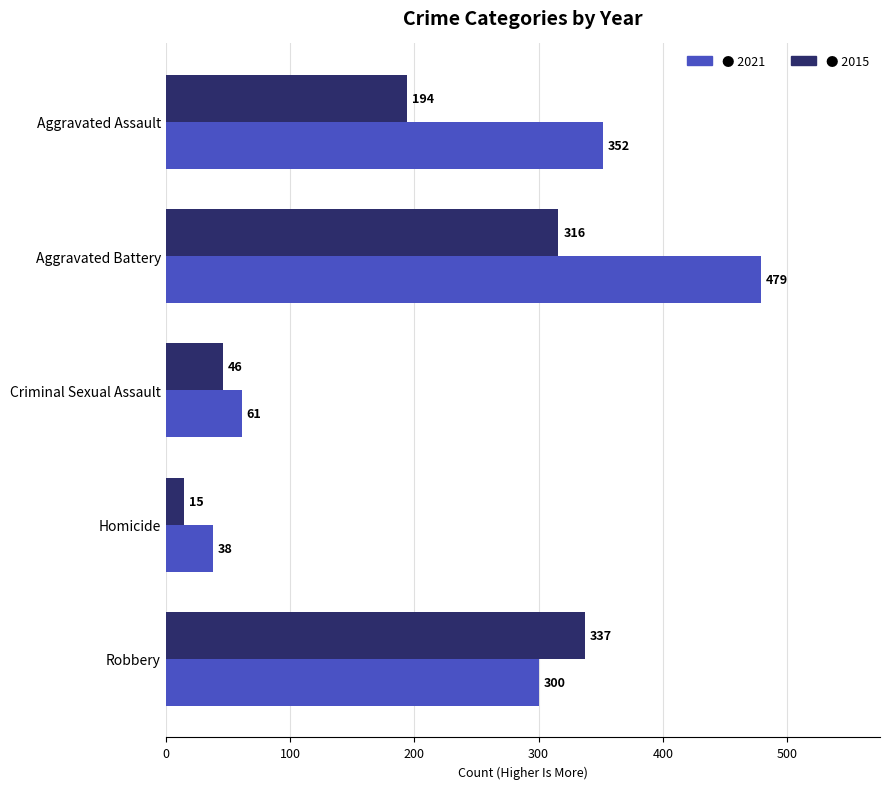

What is the spread (max minus min) of values at Aggravated Assault?

158